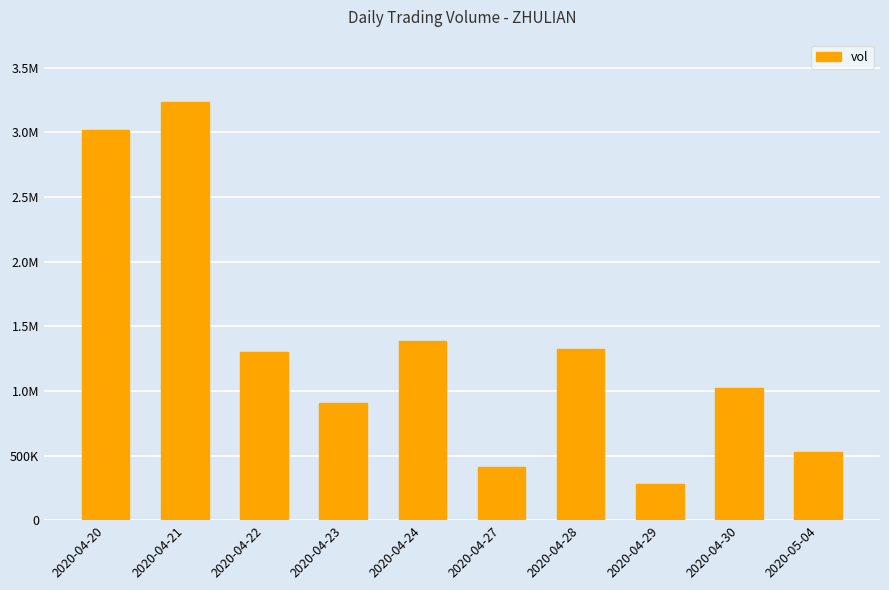

Is it true that the value at 2020-04-30 is 1688355?

False